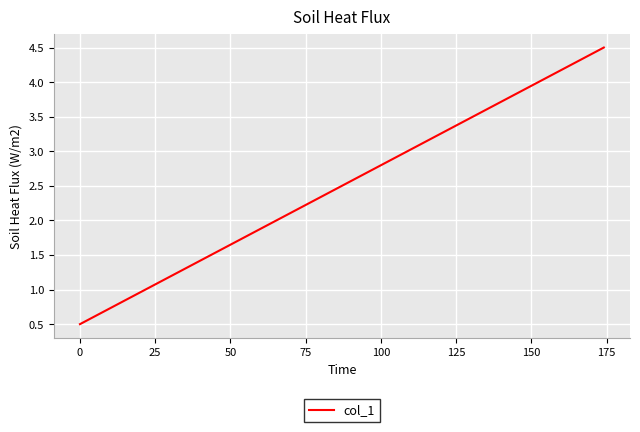

True or false: there are more than 0 points higher than both neighbors.

False